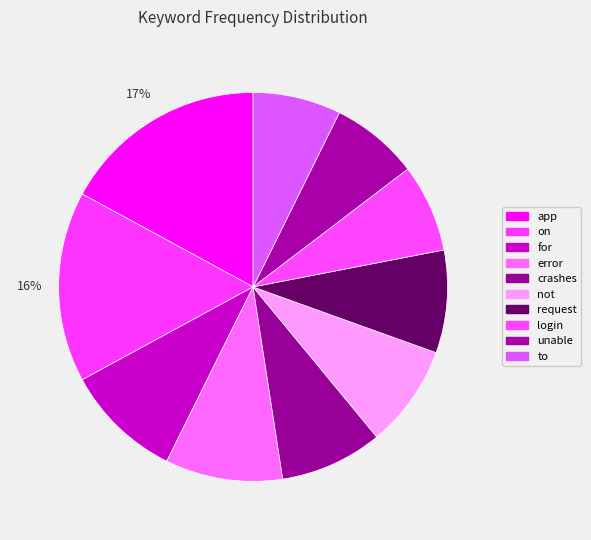

Is it true that unable is 13% of the pie?

False